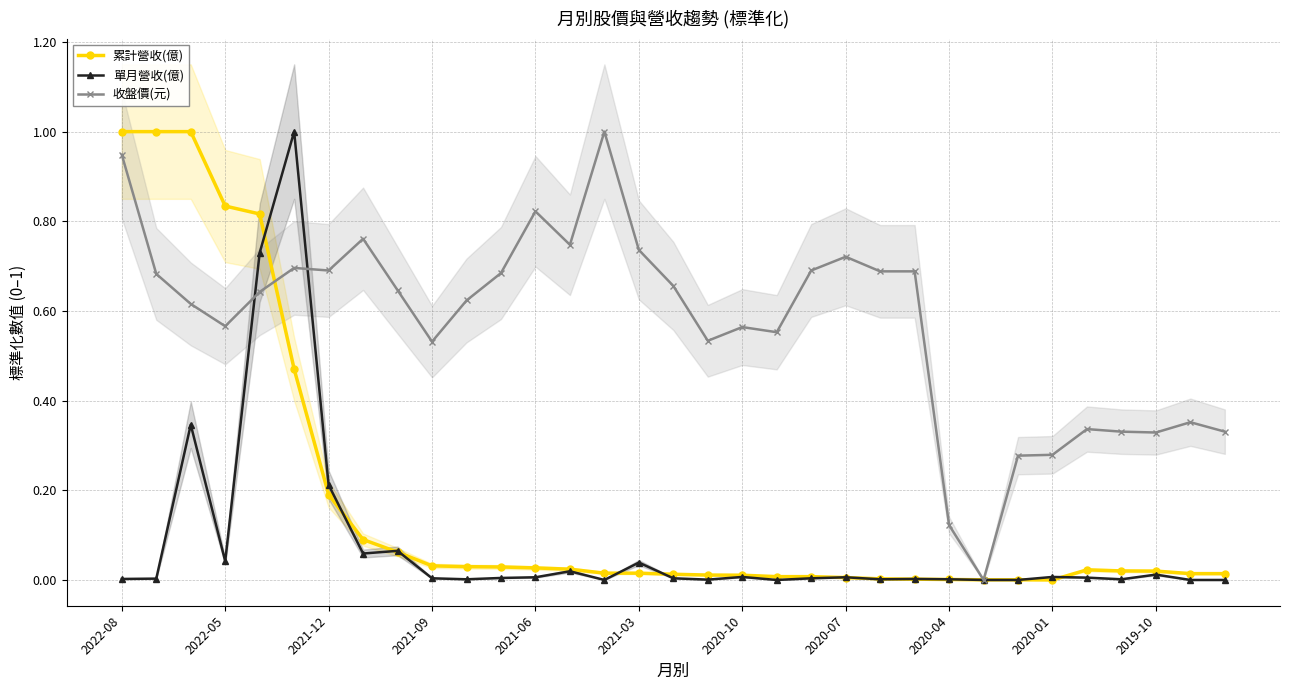

List the series in order of their overall mean, highest first.

收盤價(元), 累計營收(億), 單月營收(億)